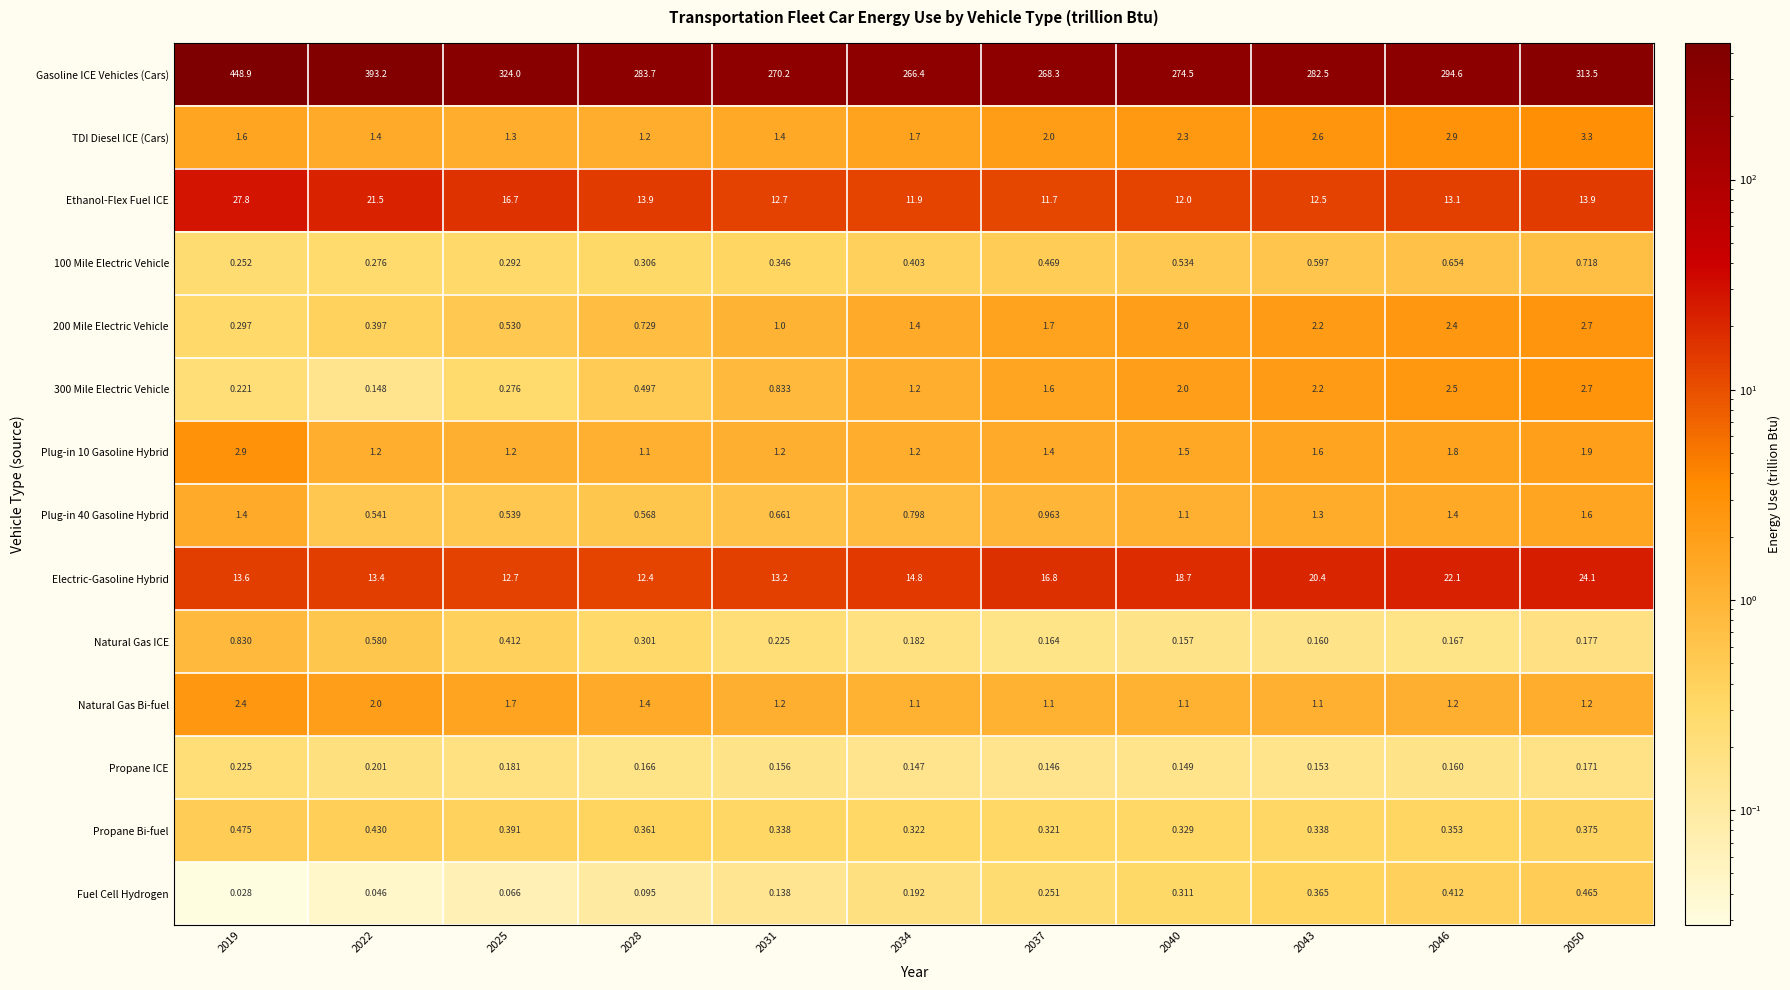

At how many categories does at least one series exceed 235?

11